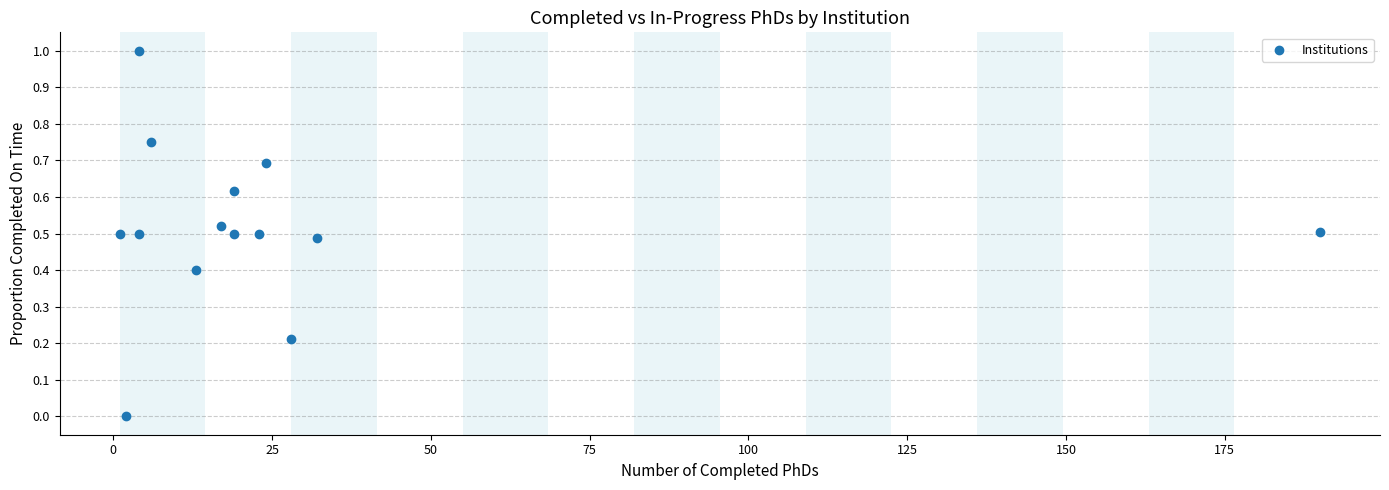

What is the range of Y values (max minus min)?

1.0